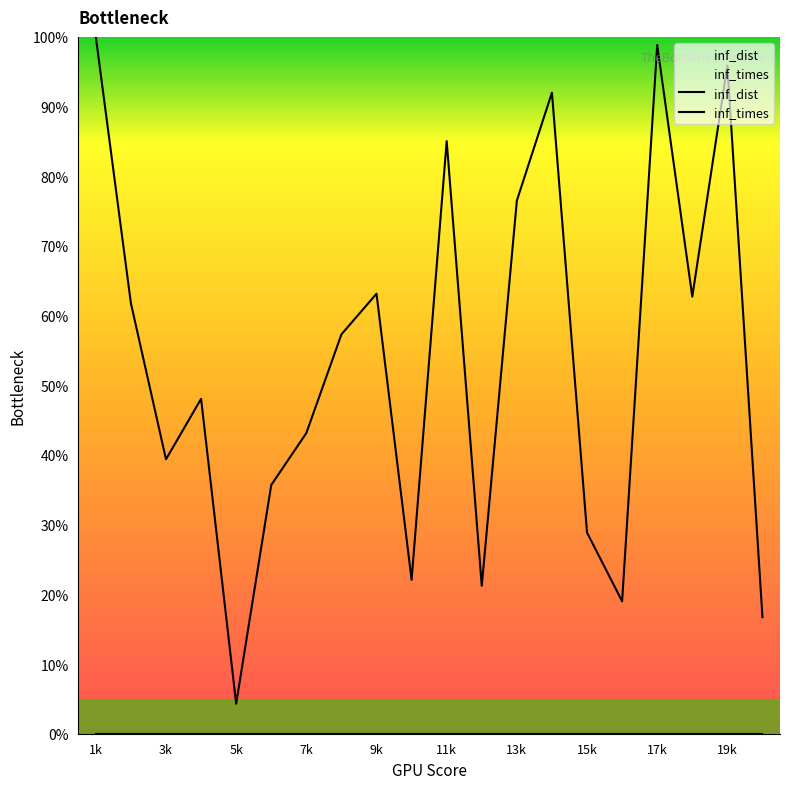

The chart shows a value of 0.9 at 5k. True or false?

False